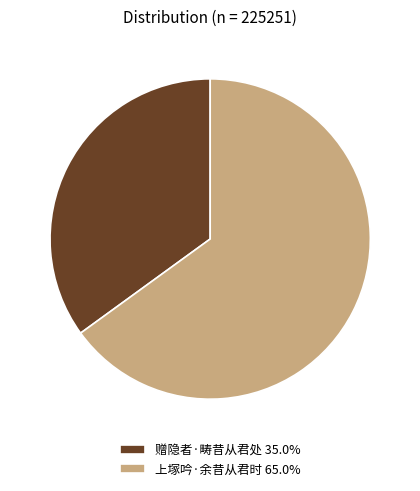

The 赠隐者·畴昔从君处 slice represents 35% of the pie. True or false?

True